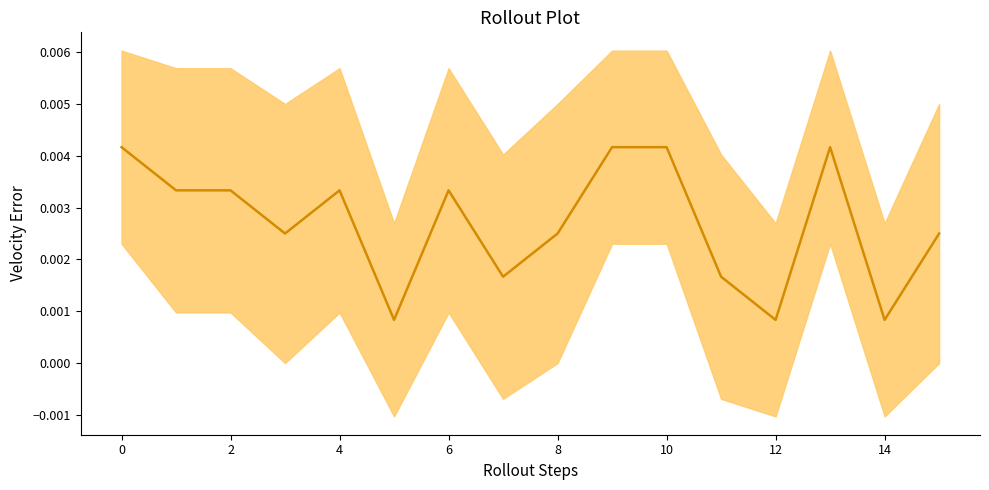

Does the chart display data point markers on the line(s)?

No